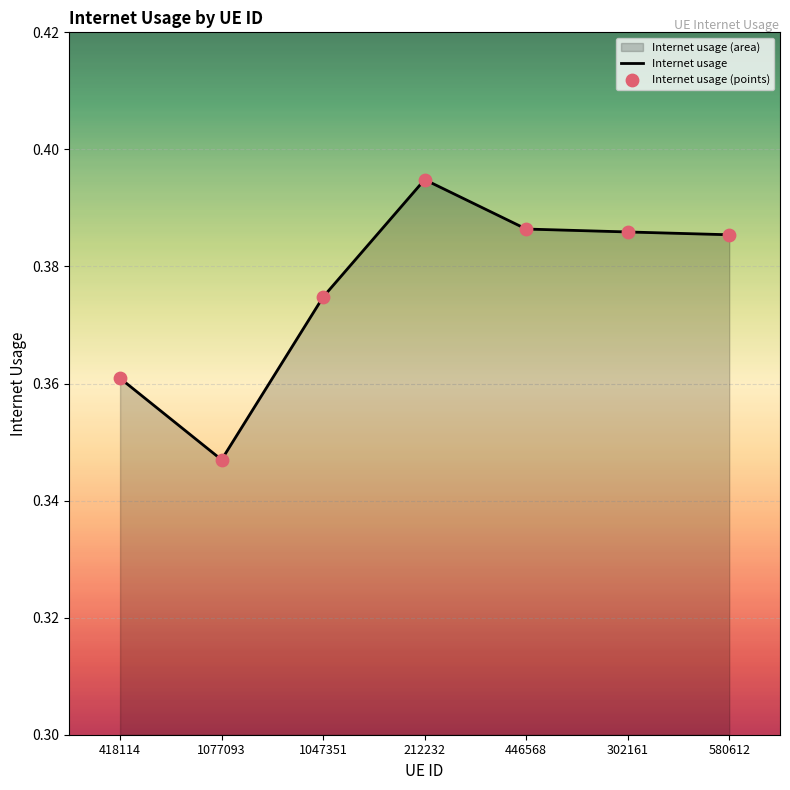

Which series reaches the minimum Y coordinate?

Internet usage